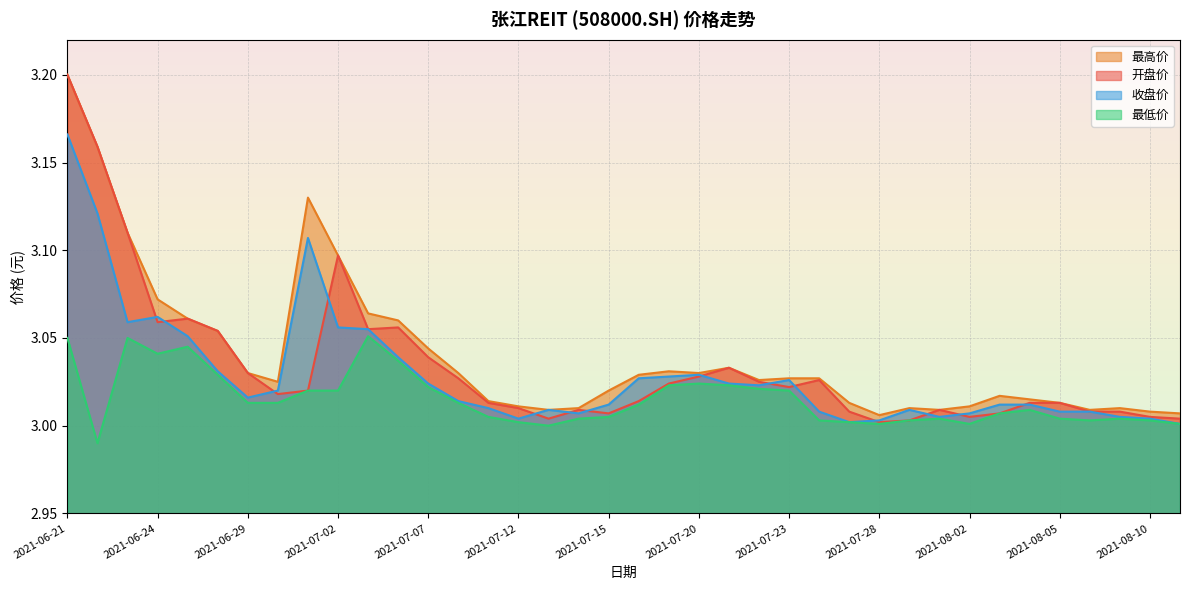

Read the 开盘价 value at 2021-08-09.

3.0